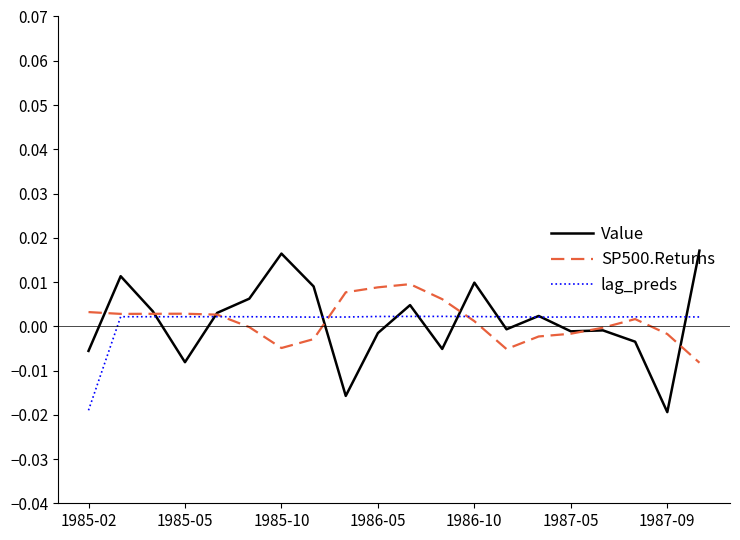

Which series has the widest spread of values?

Value